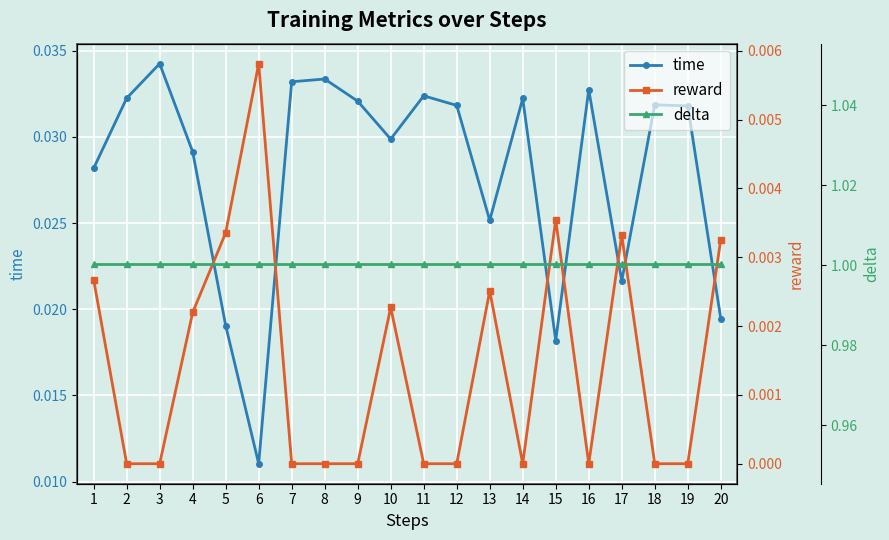

True or false: time and delta cross at least once.

False